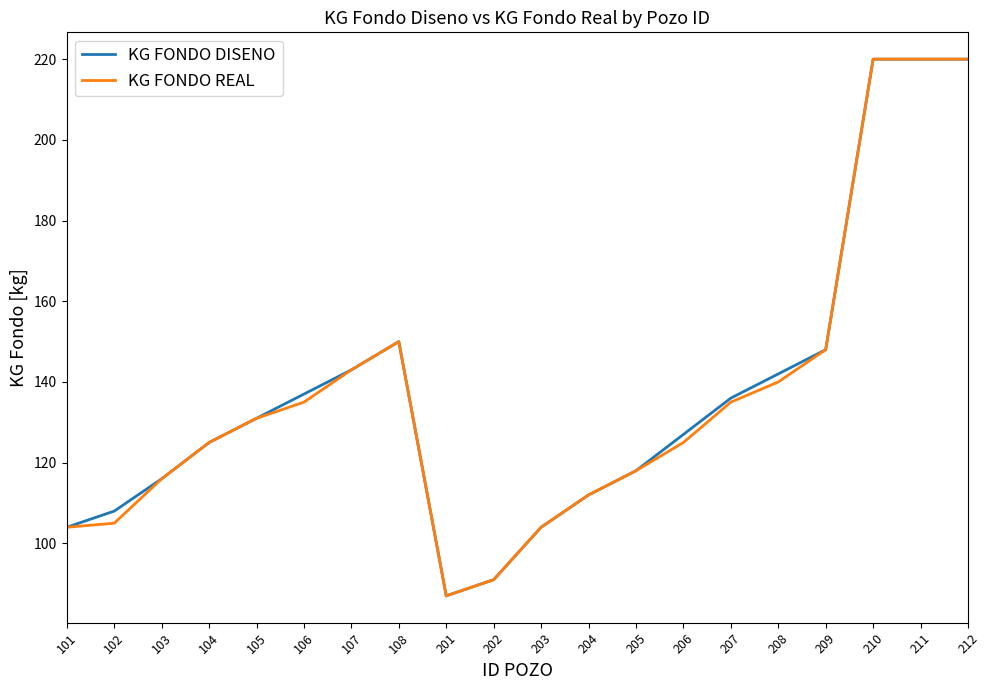

At which label does KG FONDO DISENO reach its minimum?

201